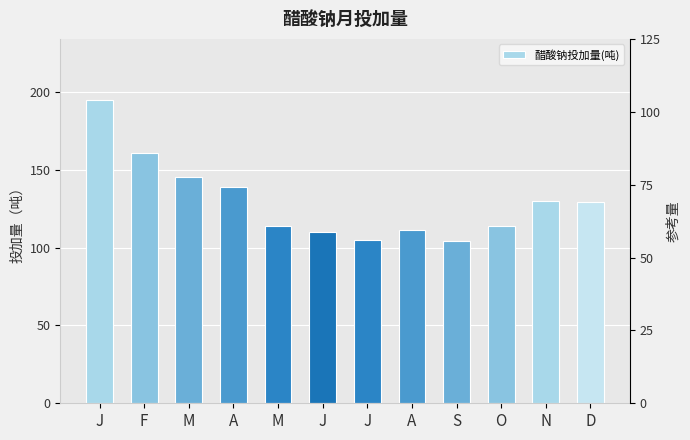

Reading left to right, transcribe all the data shown in this chart.

195.0	161.0	145.0	139.0	114.0	110.2	104.9	111.0	104.5	114.0	130.0	129.0